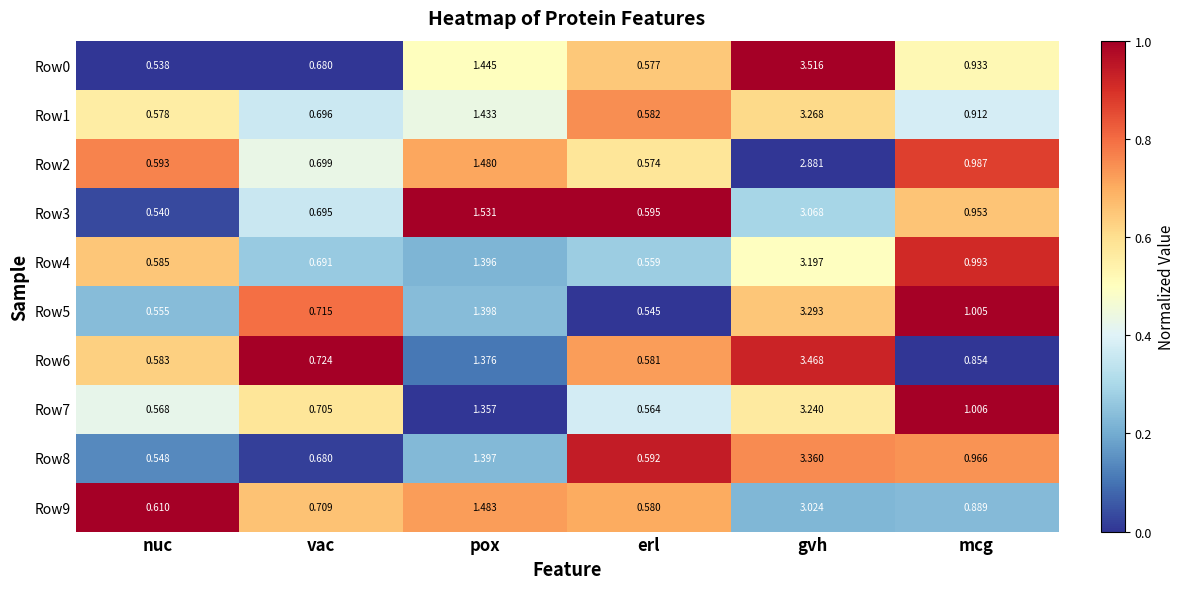

What is the difference between the highest and lowest values at nuc?

0.1